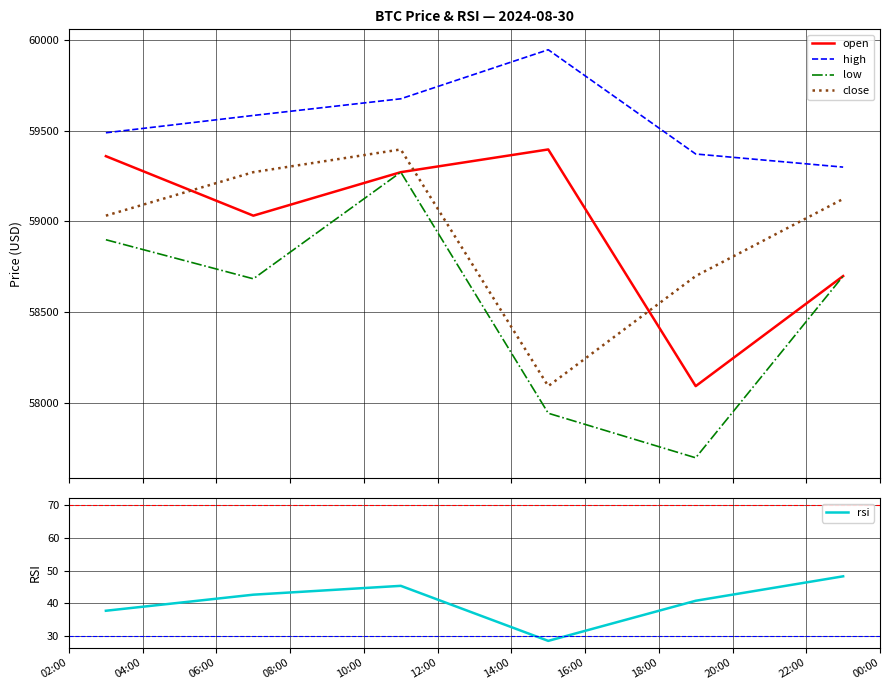

True or false: close and low cross at least once.

False